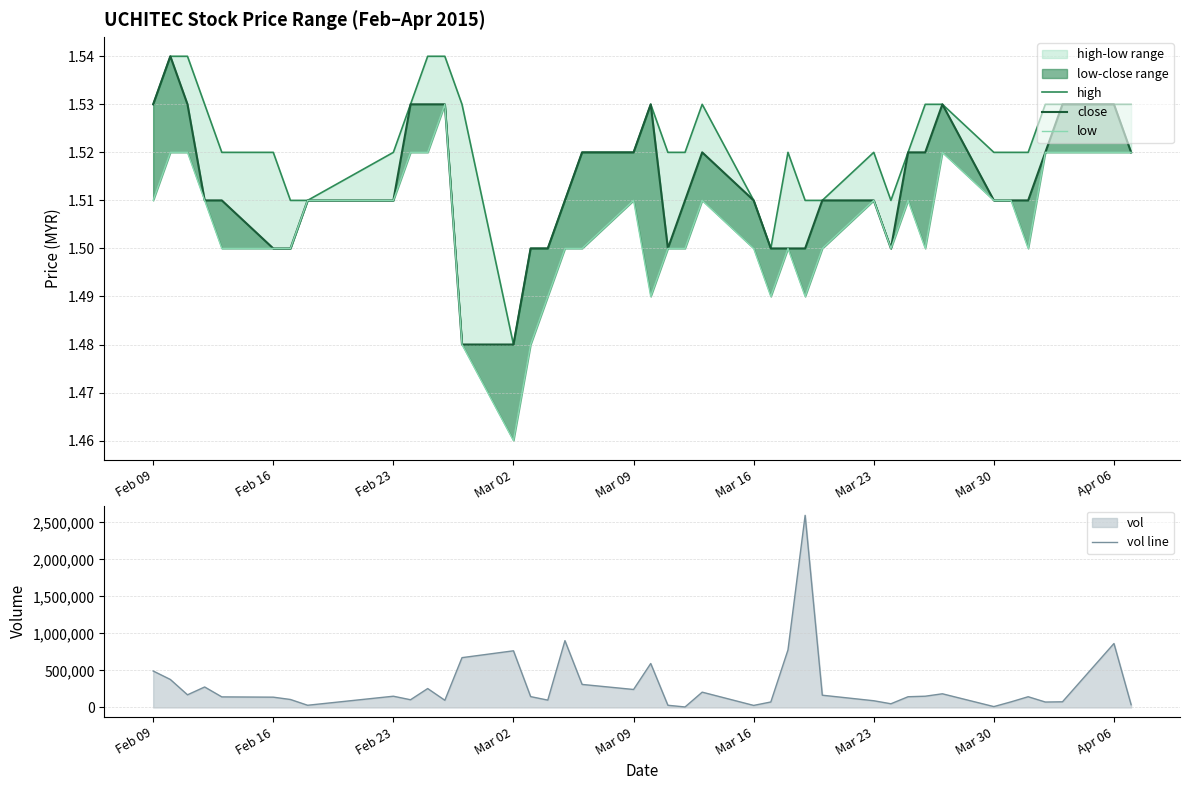

What is the maximum value for vol line?

2595100